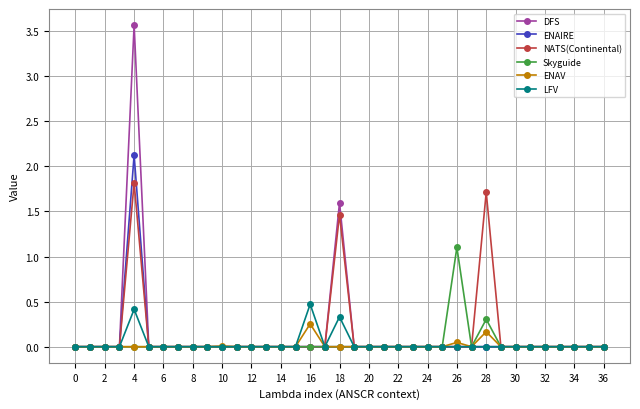

How many lines are shown in the chart?

6